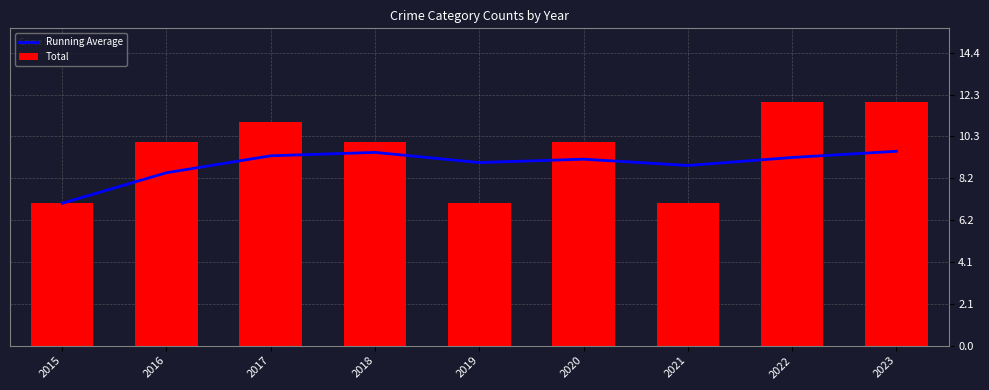

Does the chart contain any negative values?

No